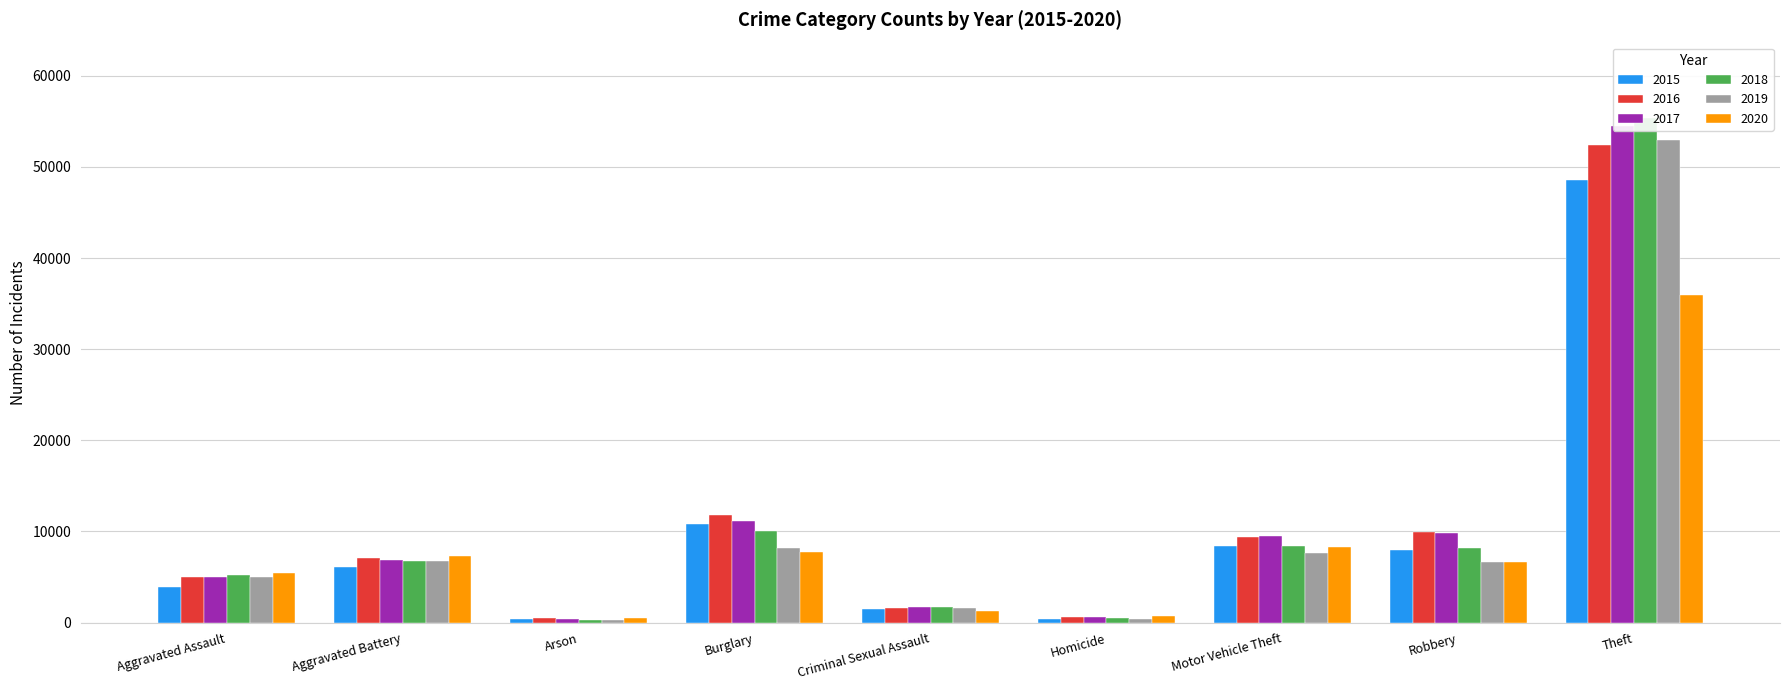

What is the spread (max minus min) of values at Motor Vehicle Theft?

1915